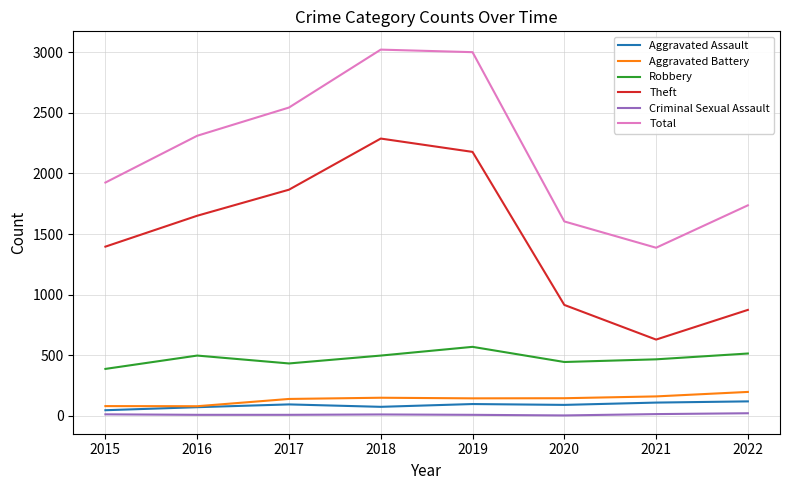

How many Criminal Sexual Assault values are between 8 and 14?

6